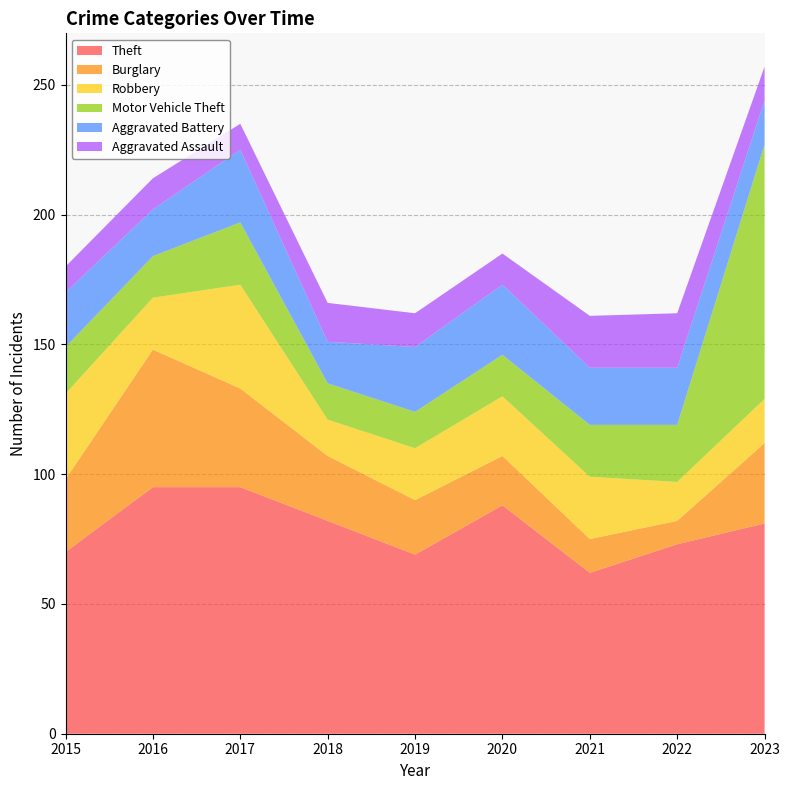

Reading left to right, what are all the values shown in this chart?

Theft: 70	95	95	82	69	88	62	73	81
Burglary: 28	53	38	25	21	19	13	9	31
Robbery: 33	20	40	14	20	23	24	15	17
Motor Vehicle Theft: 18	16	24	14	14	16	20	22	98
Aggravated Battery: 21	18	28	16	25	27	22	22	17
Aggravated Assault: 10	12	10	15	13	12	20	21	13